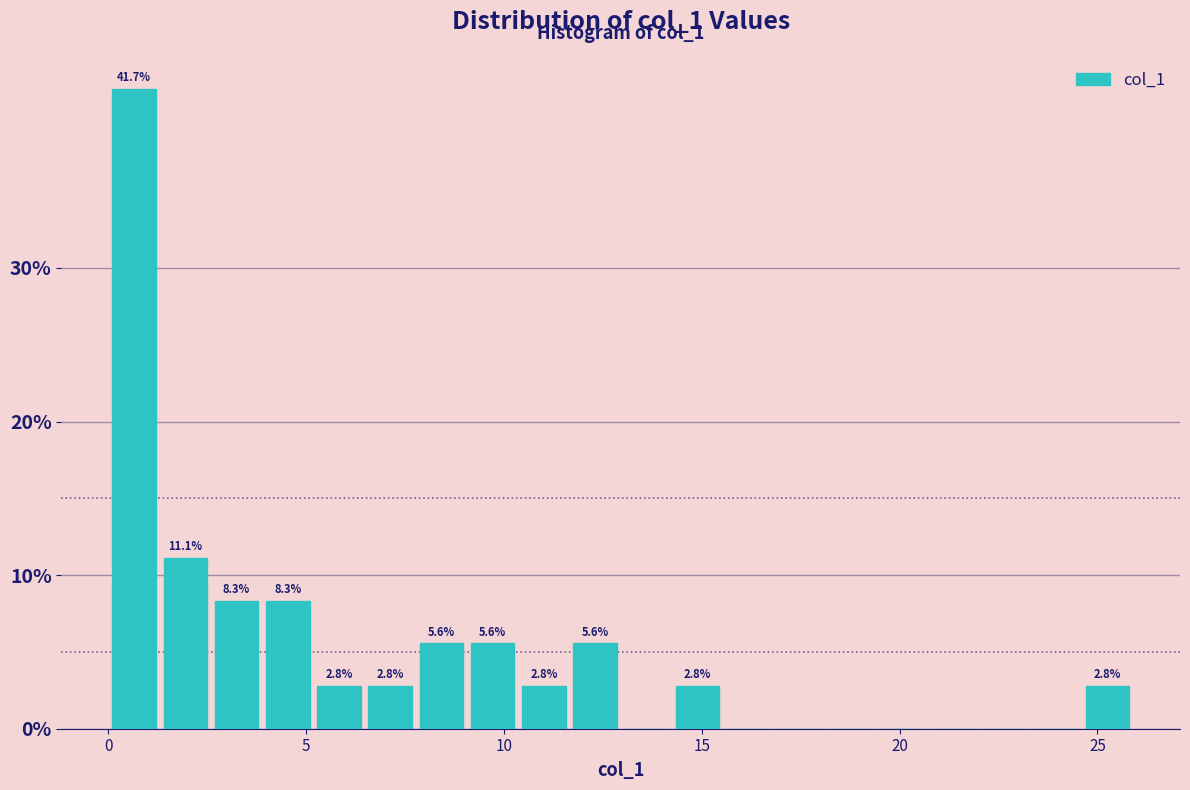

Around what value on the x-axis is the tallest bar? Give the approximate position of its centre, as read against the axis.

0.5